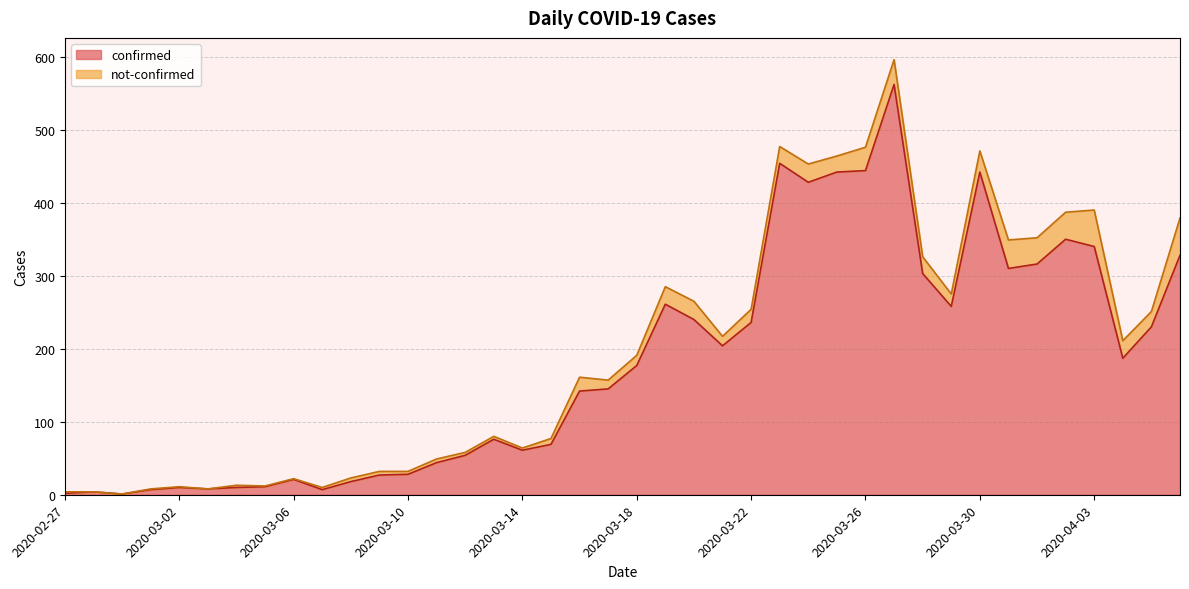

What is the difference between the second highest and minimum values?

453